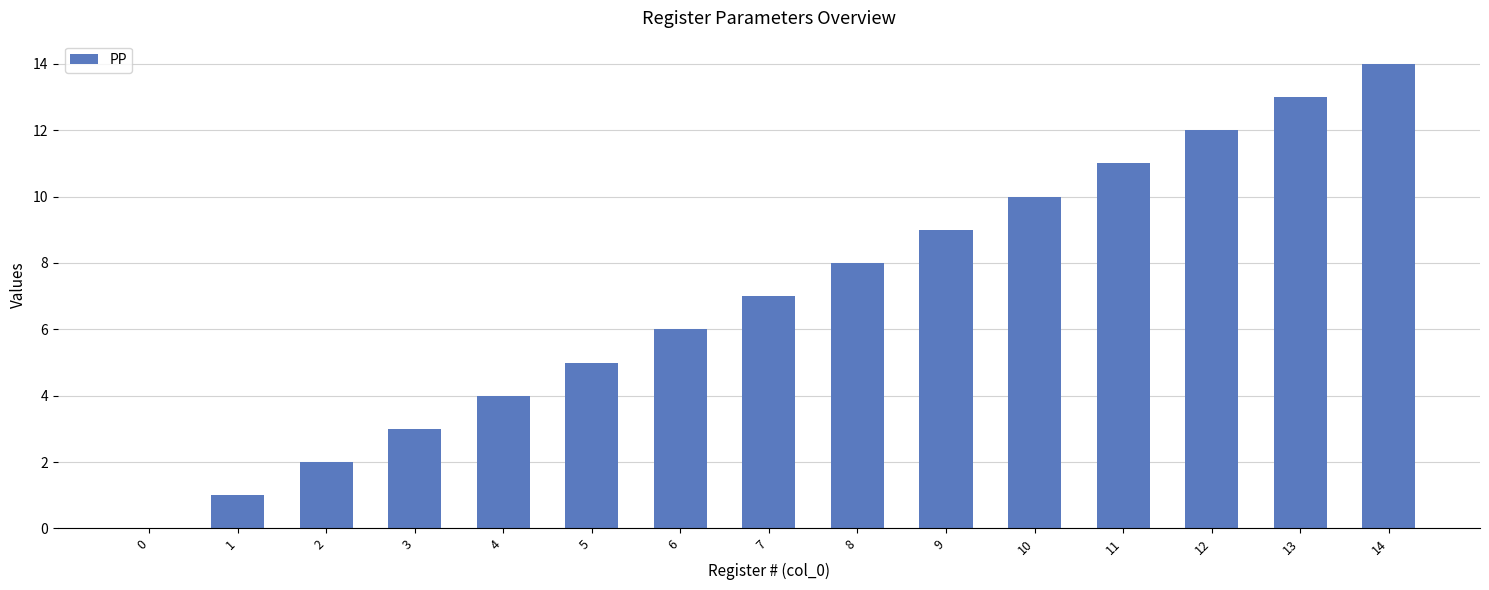

The value at 9 is 9. True or false?

True